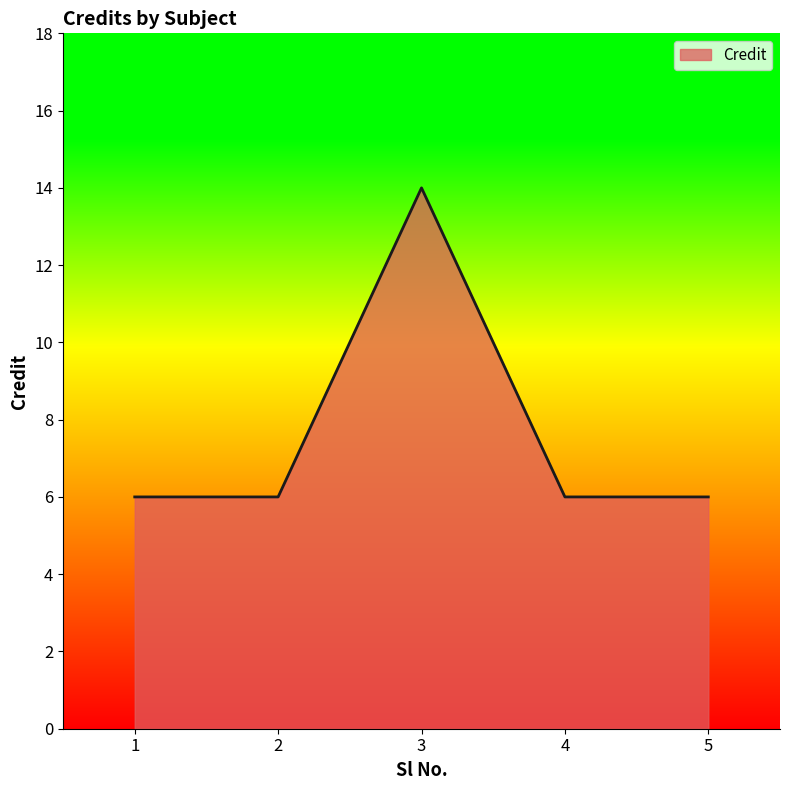

At which category does the data reach its first local peak?

3